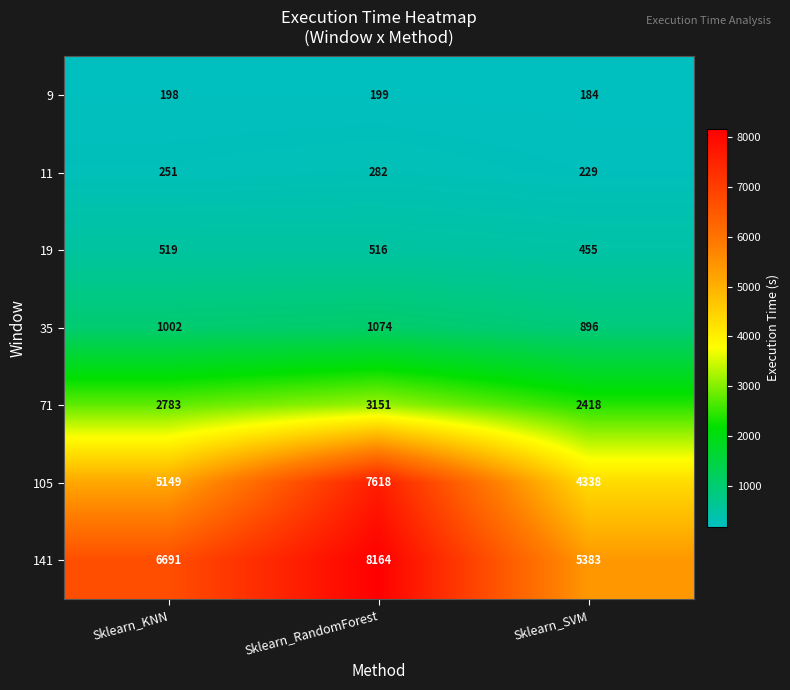

Reading left to right, list all the values displayed in this chart.

9: 198	199	184
11: 251	282	229
19: 519	516	455
35: 1002	1074	896
71: 2783	3151	2418
105: 5149	7618	4338
141: 6691	8164	5383